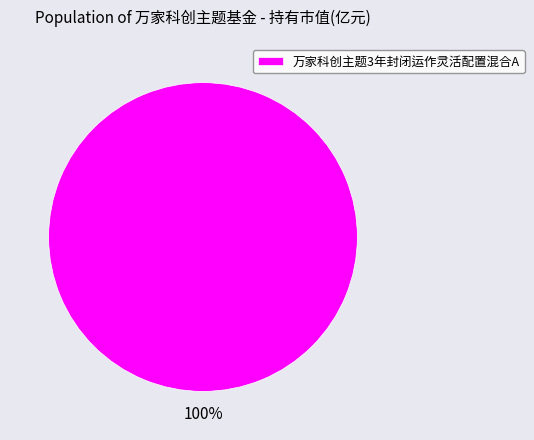

How many segments does this pie chart have?

1